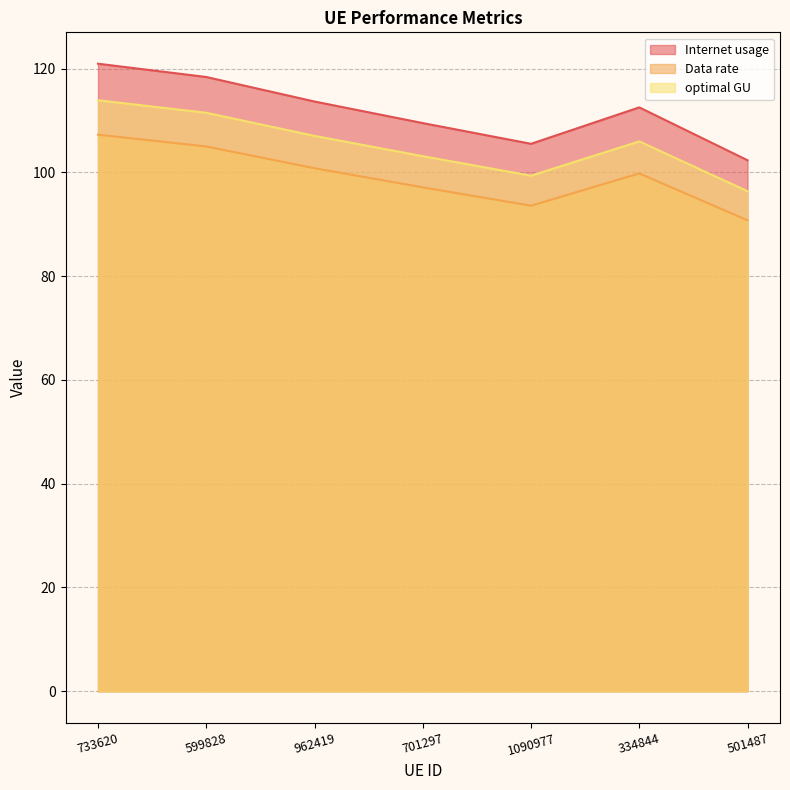

How many lines are shown in the chart?

3